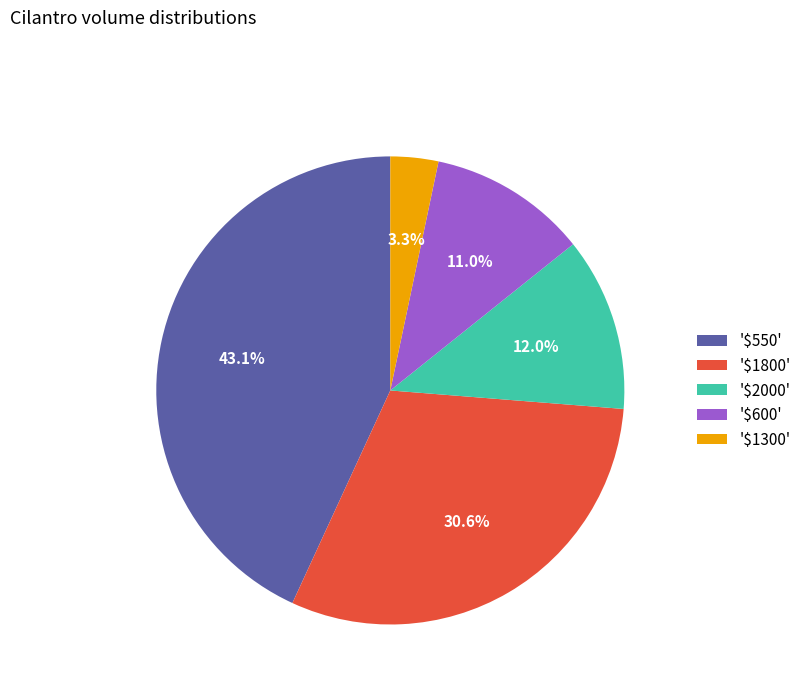

What is the largest slice in the pie chart?

'$550'